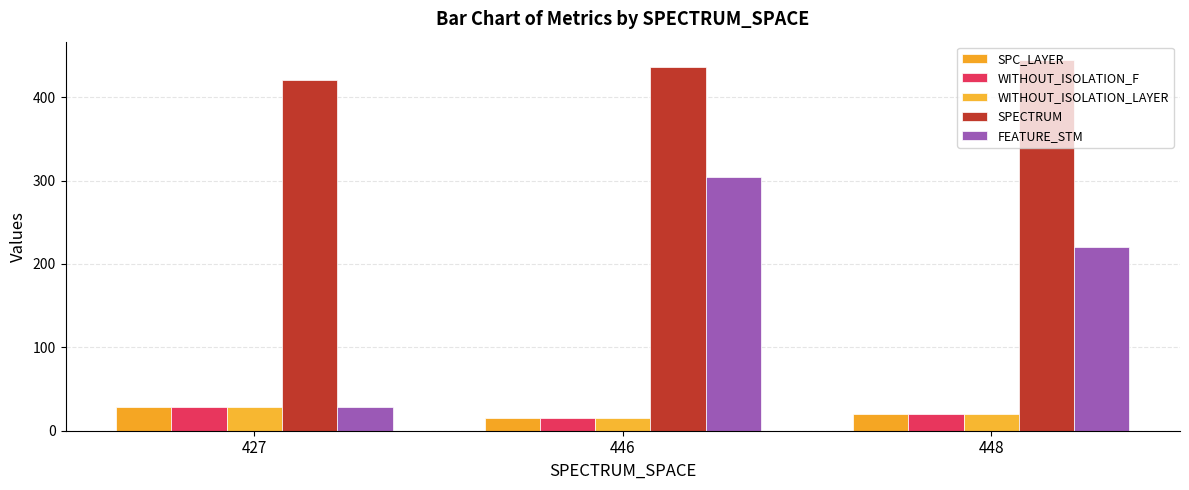

At which label does WITHOUT_ISOLATION_LAYER reach its minimum?

446